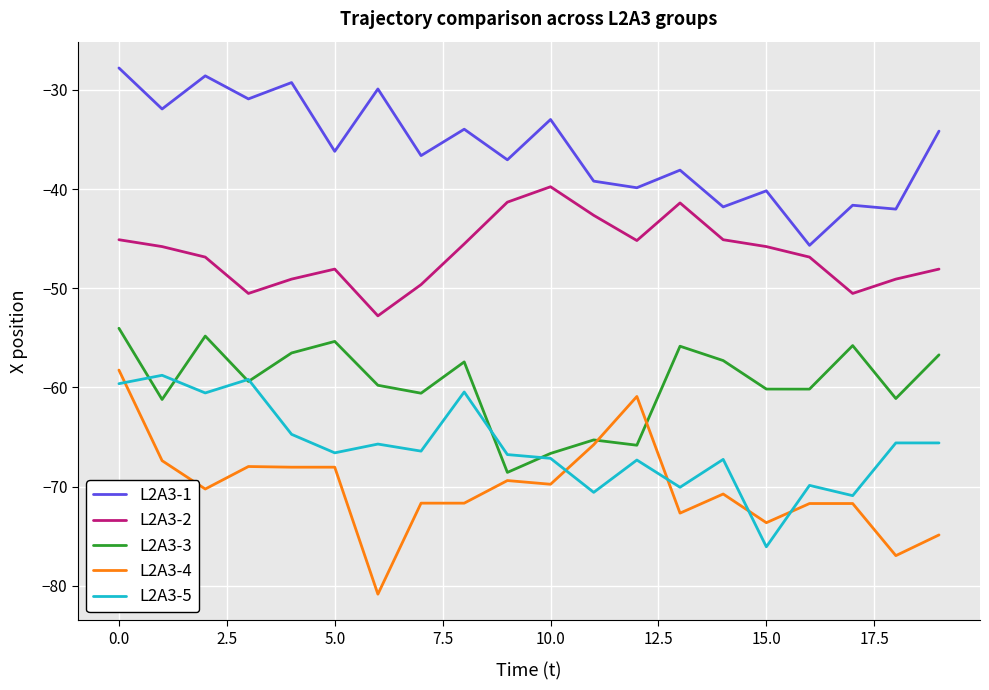

How many distinct data groups are displayed?

5